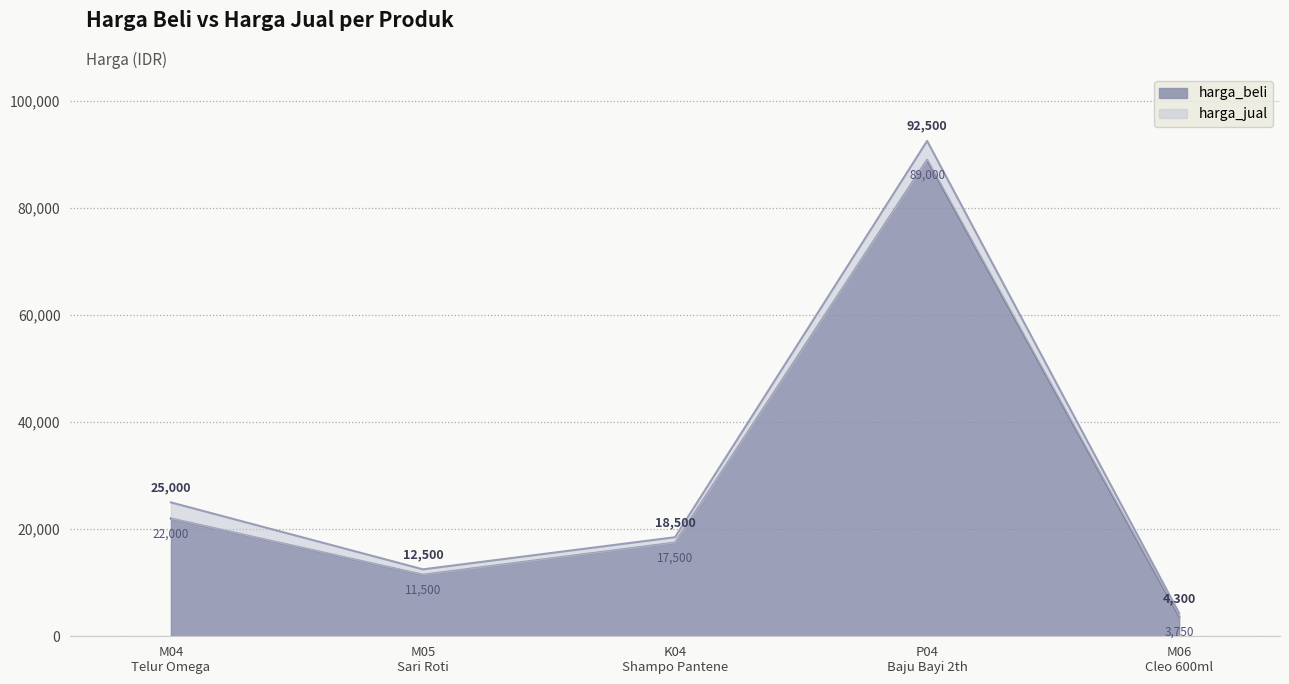

Rank the categories by harga_jual value from highest to lowest.

P04
Baju Bayi 2th, M04
Telur Omega, K04
Shampo Pantene, M05
Sari Roti, M06
Cleo 600ml